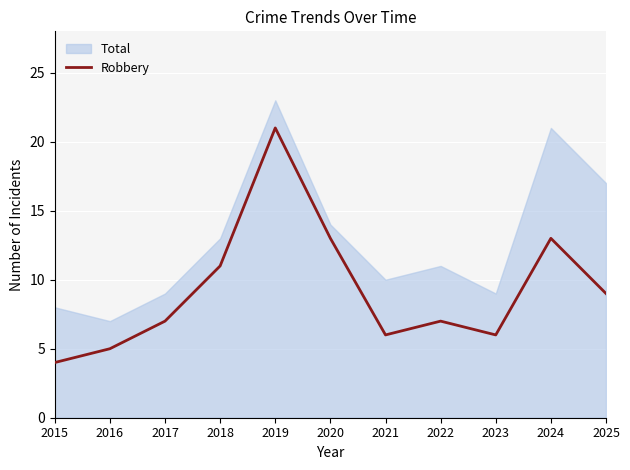

Reading right to left, what are all the values shown in this chart?

9	13	6	7	6	13	21	11	7	5	4